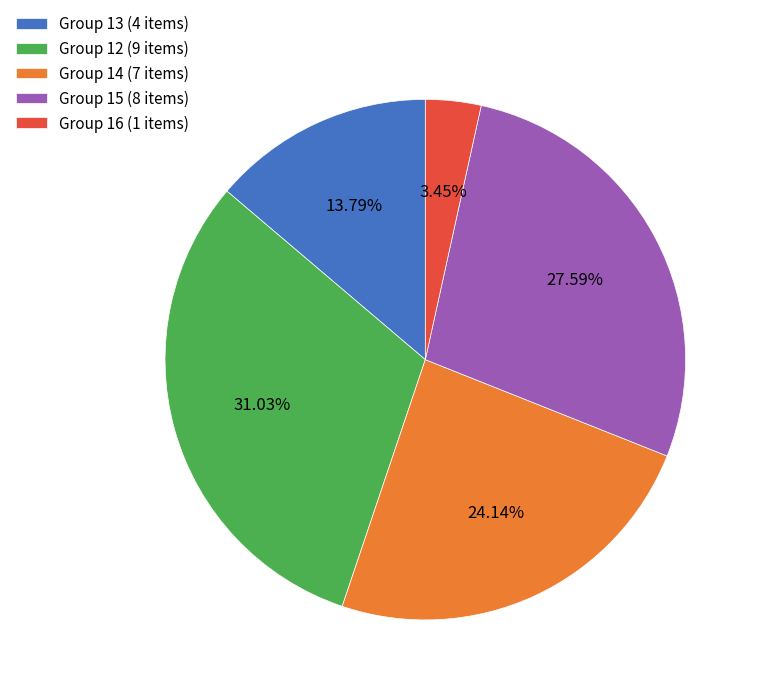

Is there a majority slice in this chart?

No